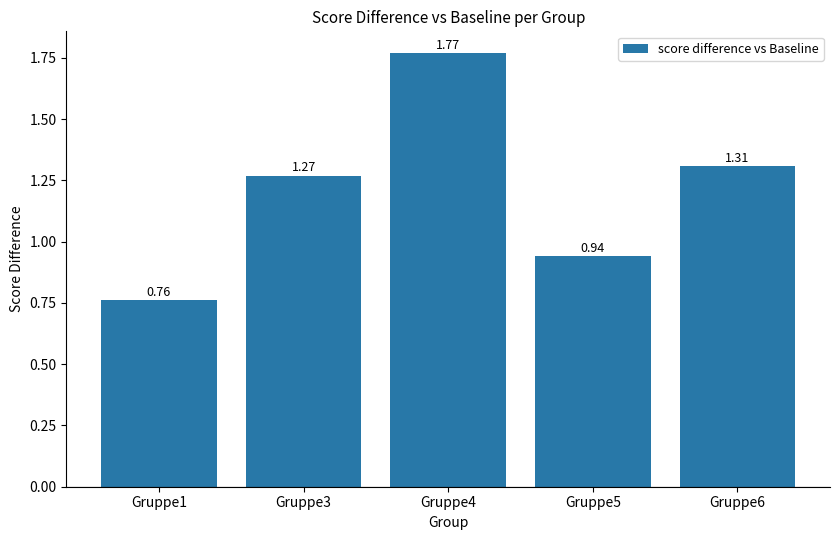

What is the average value?

1.2